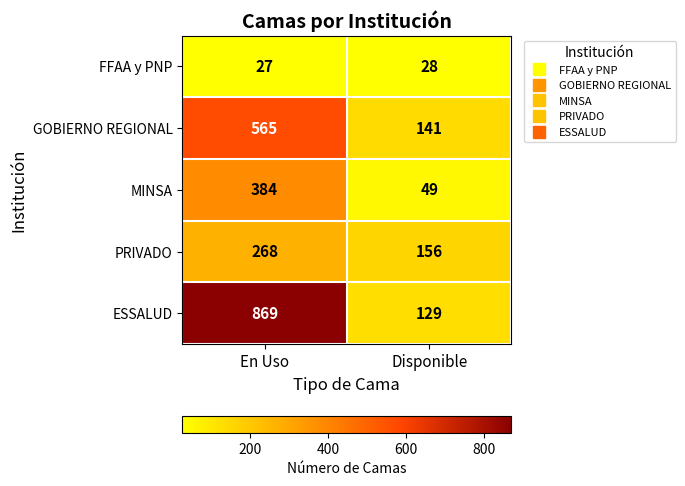

List the series in order of their peak value, lowest first.

FFAA y PNP, PRIVADO, MINSA, GOBIERNO REGIONAL, ESSALUD